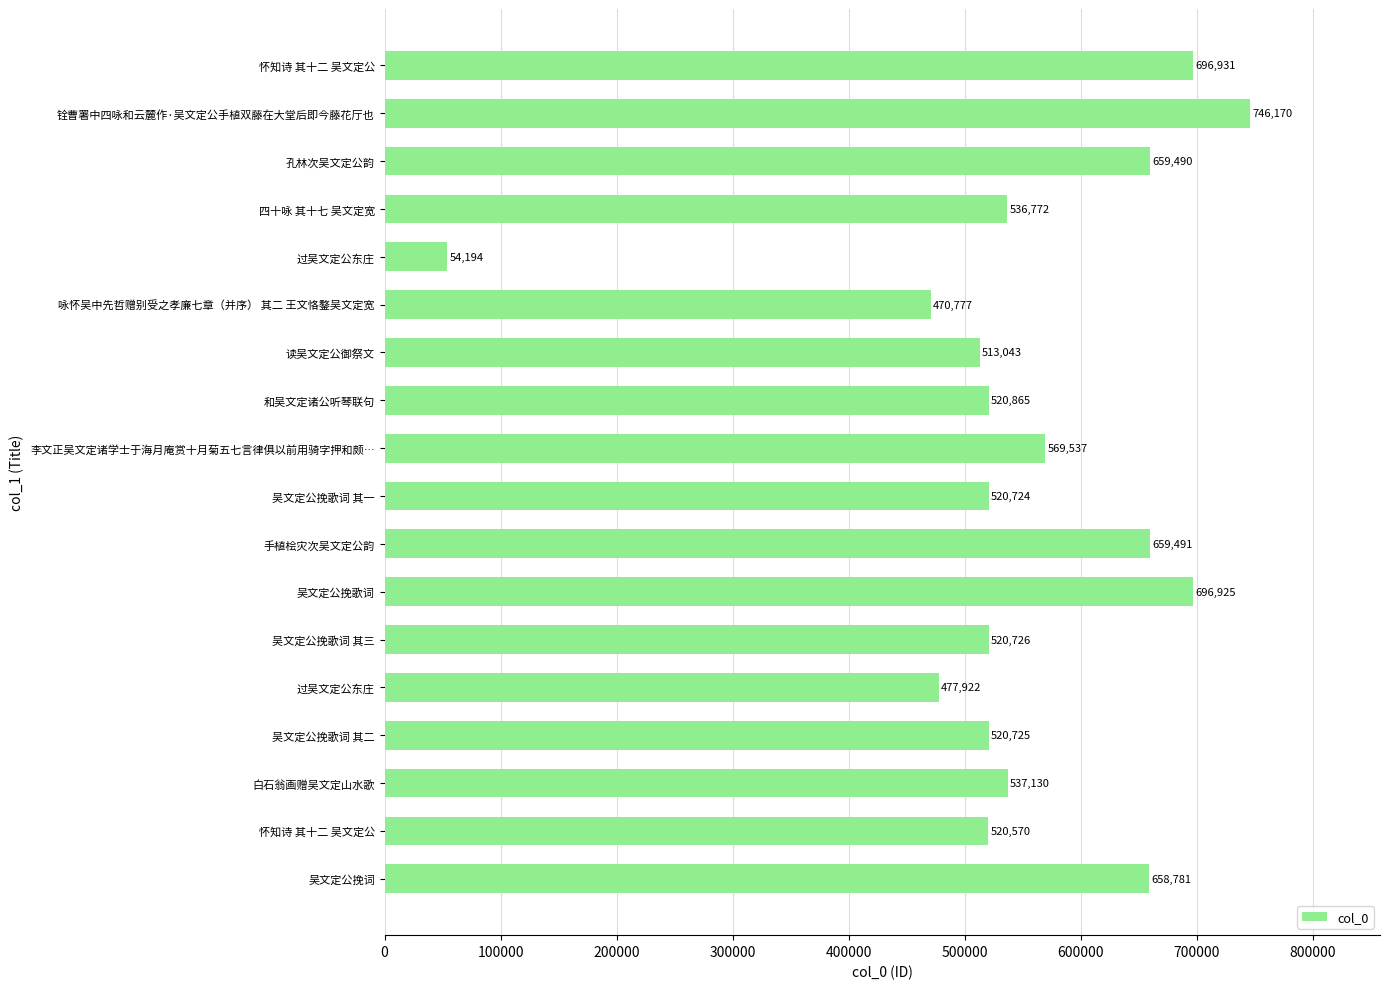

How many bars are there in total?

18